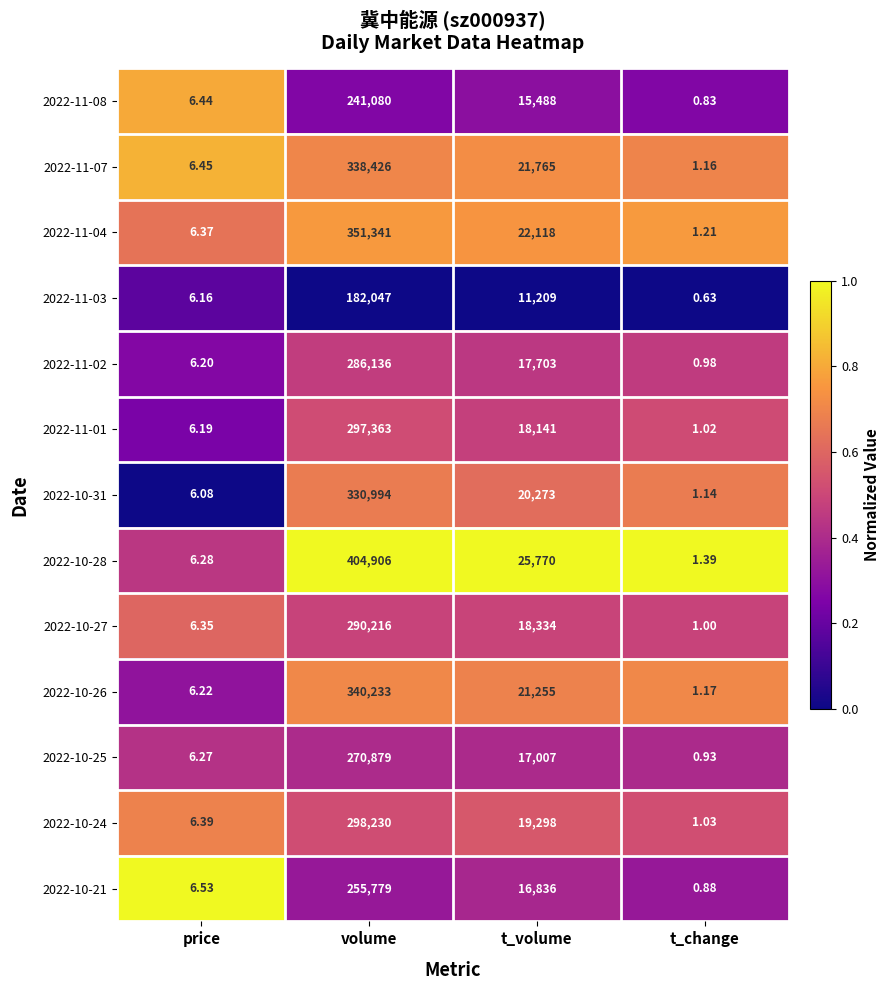

At which category does the chart reach its minimum across all series?

t_change